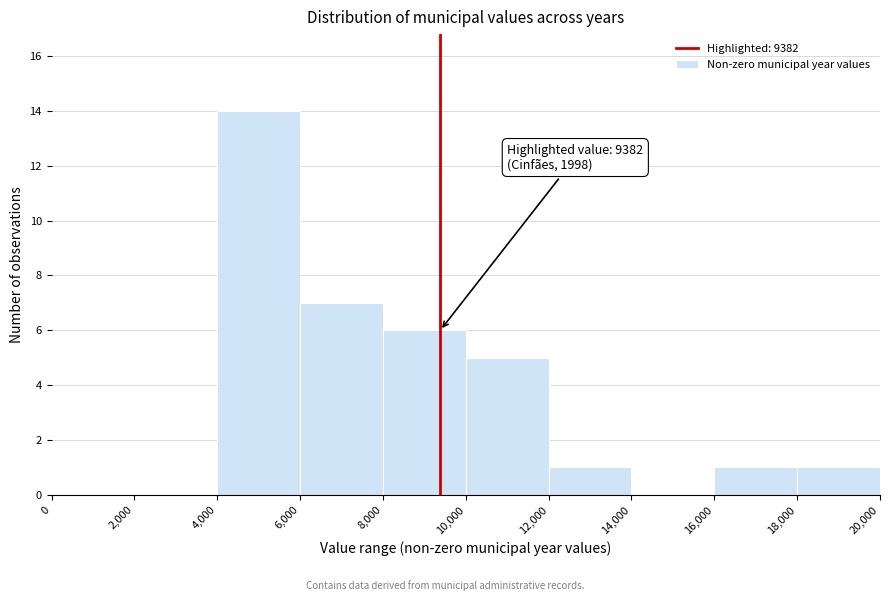

Which range on the x-axis has the tallest bar?

4,000 to 6,000